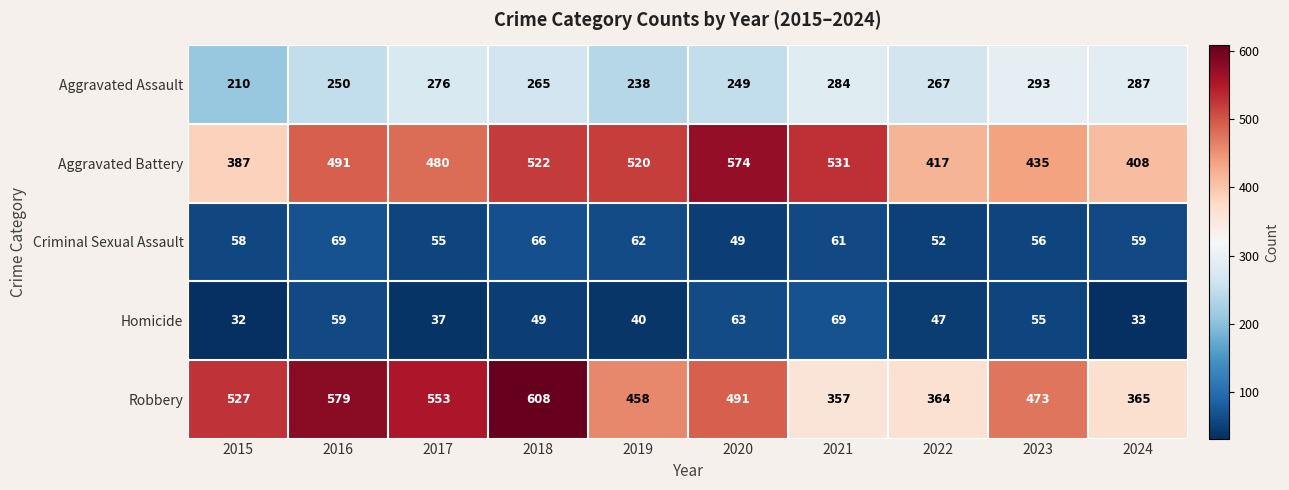

At how many categories does at least one series exceed 334?

10